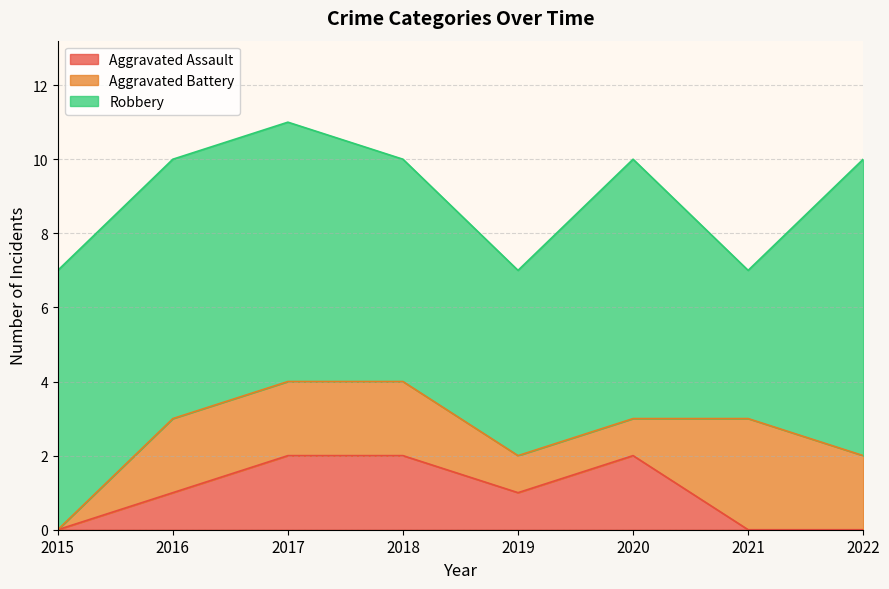

The value of Aggravated Assault at 2018 is 2. True or false?

True